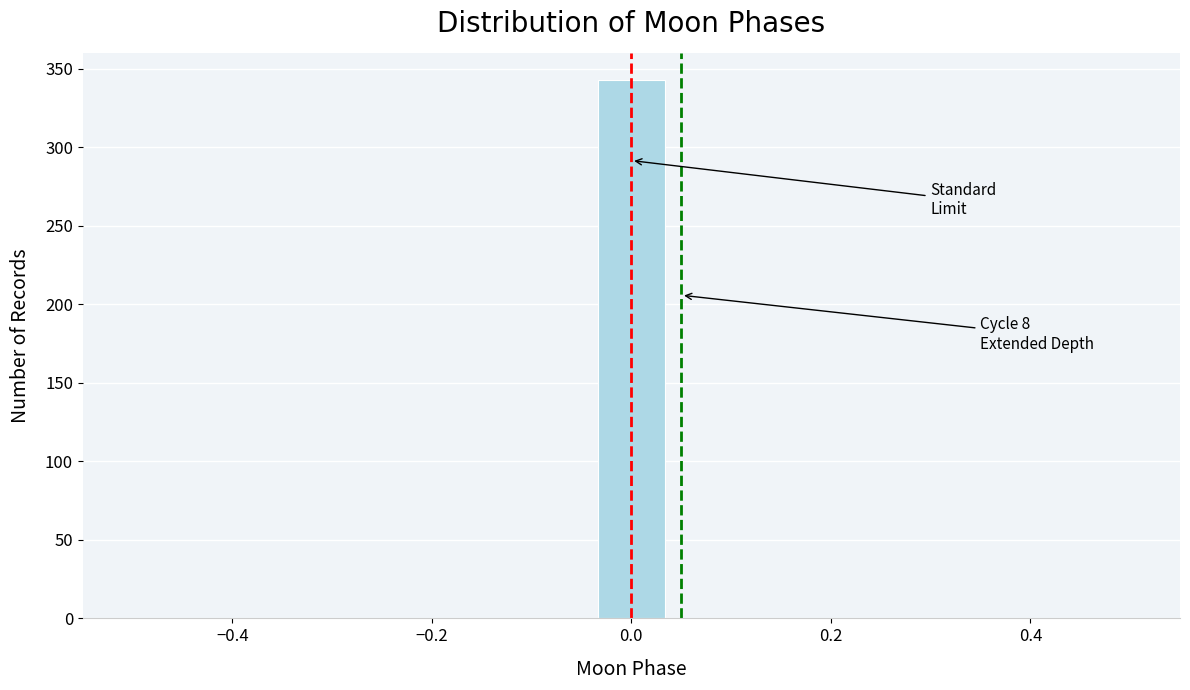

Read against the x-axis, roughly where is the centre of the tallest bar?

0.00